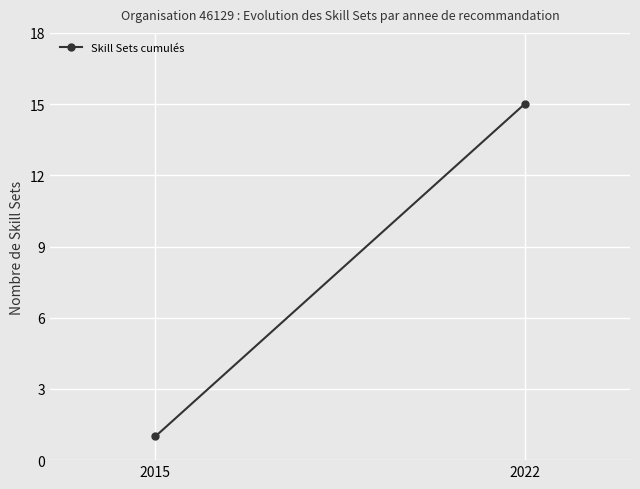

Count the number of data series in this chart.

1